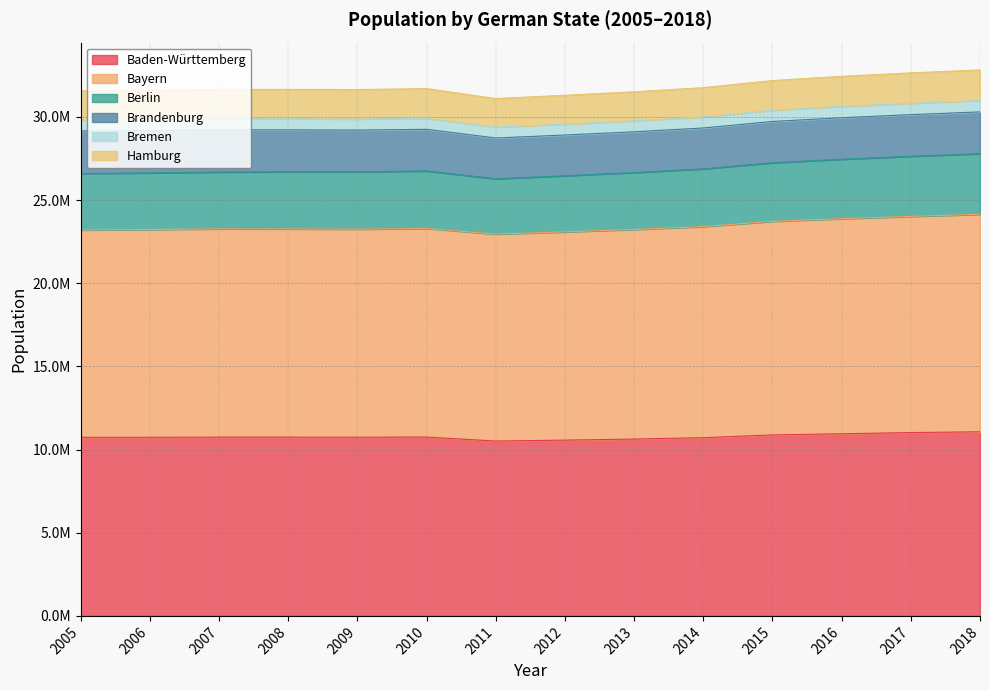

At which category does Bremen reach its first local peak?

2008